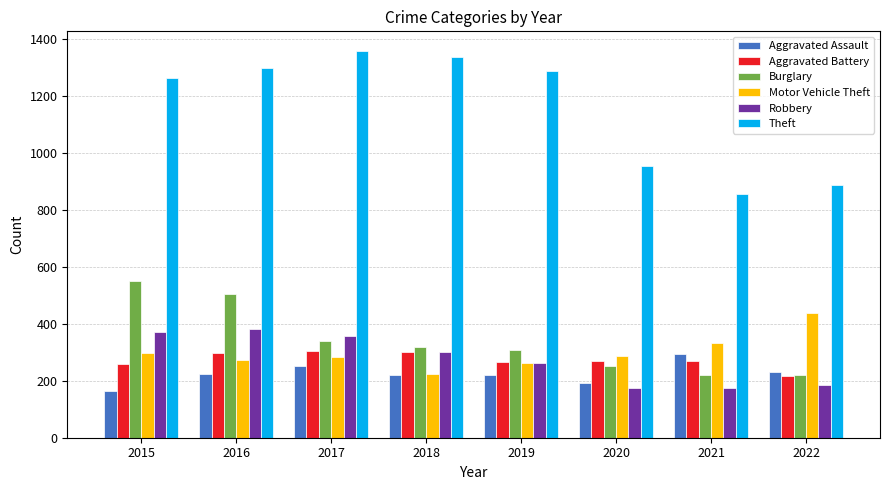

Which series has the widest spread of values?

Theft